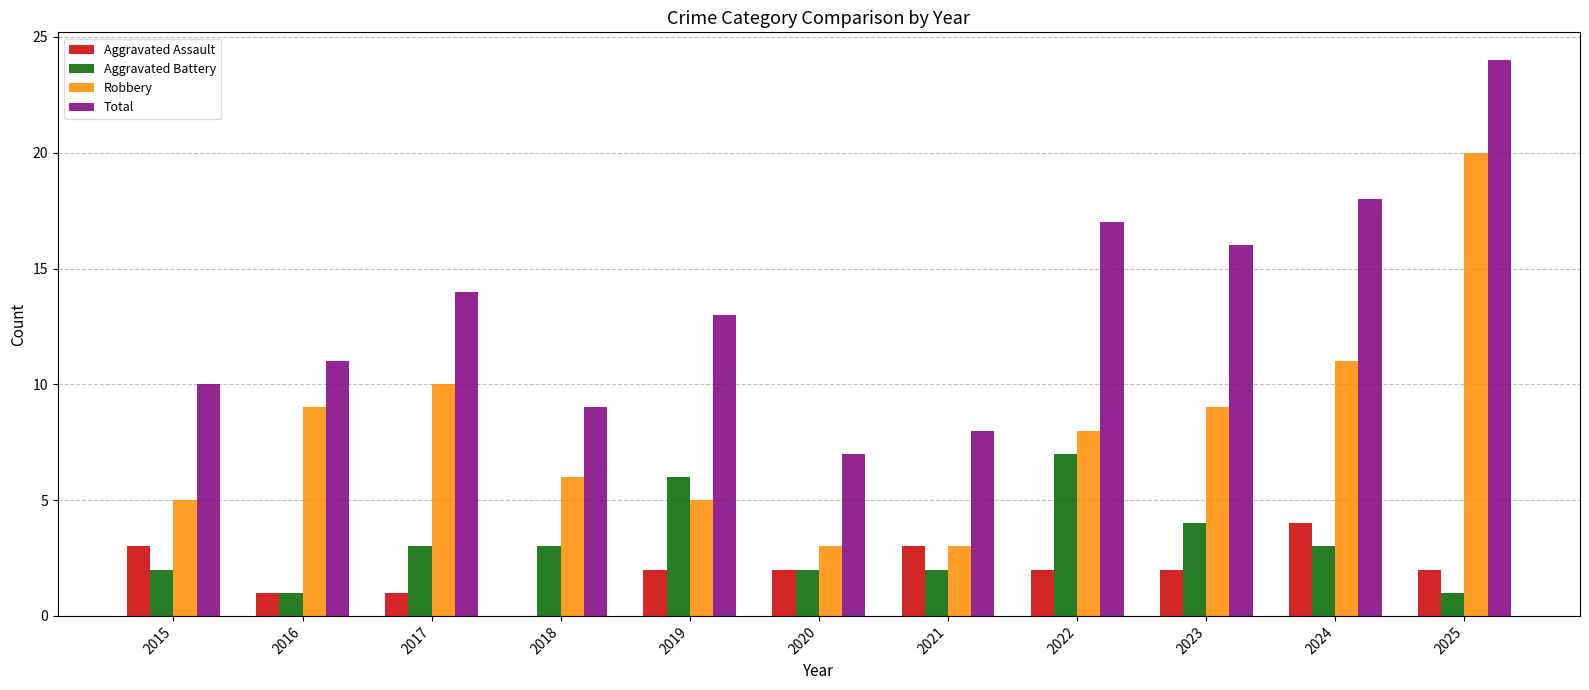

What are all the series names shown in the legend?

Aggravated Assault, Aggravated Battery, Robbery, Total